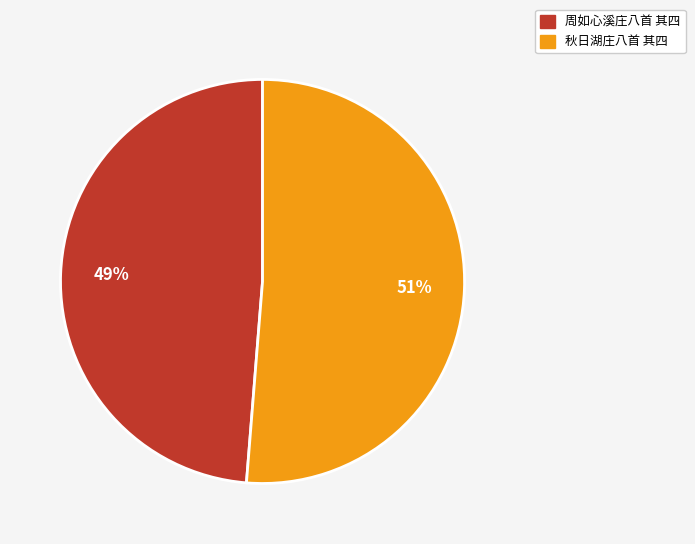

Rank the categories by value from highest to lowest.

秋日湖庄八首 其四, 周如心溪庄八首 其四